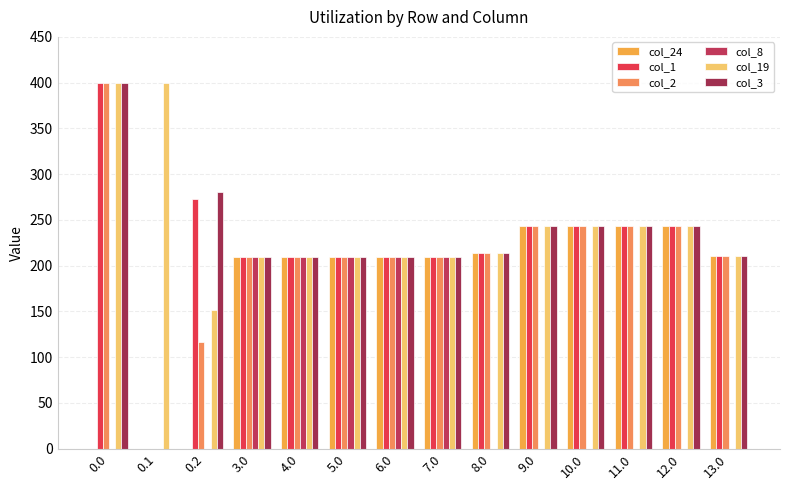

Are the bars horizontal?

No